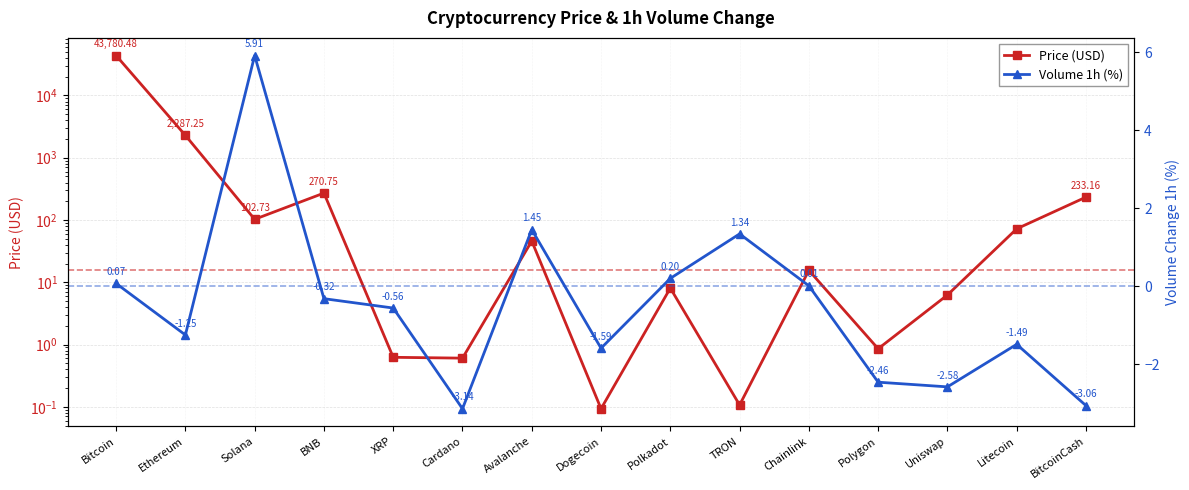

At which category does Price (USD) reach its first local valley?

Solana